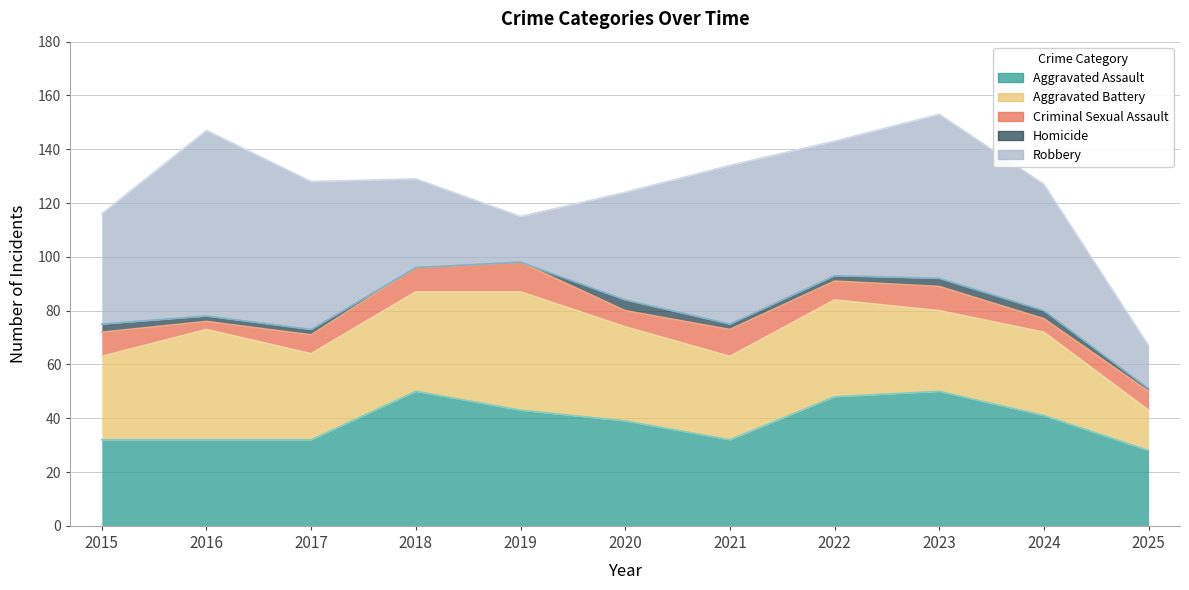

Is the value of Aggravated Assault at 2016 greater than the value of Aggravated Battery at 2021?

Yes